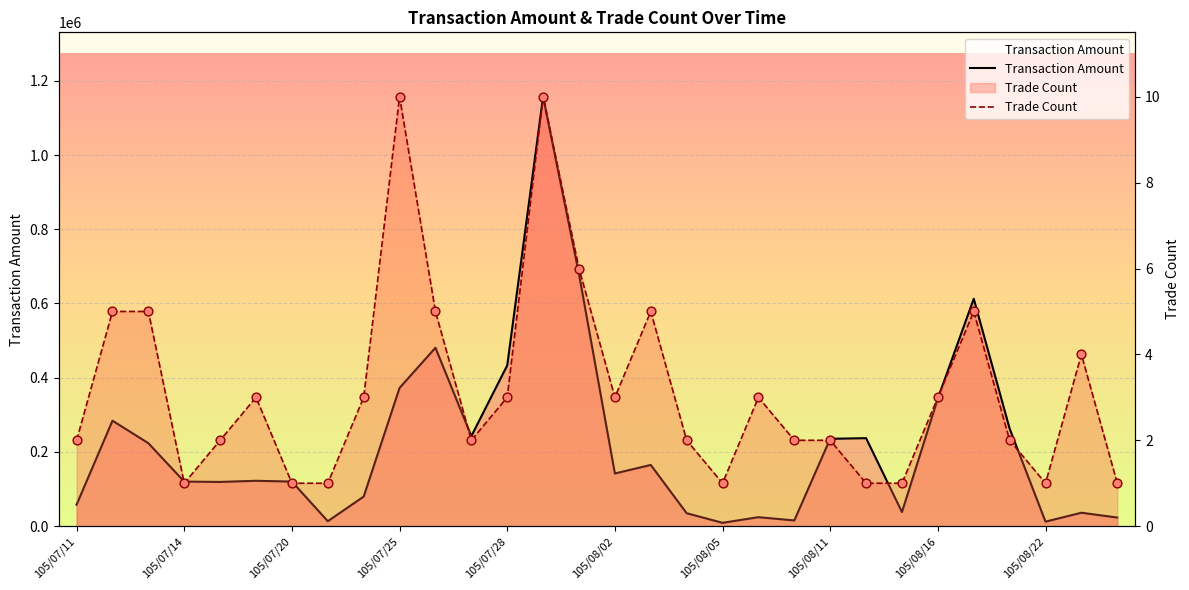

What is the total value across all series at 16?

164965